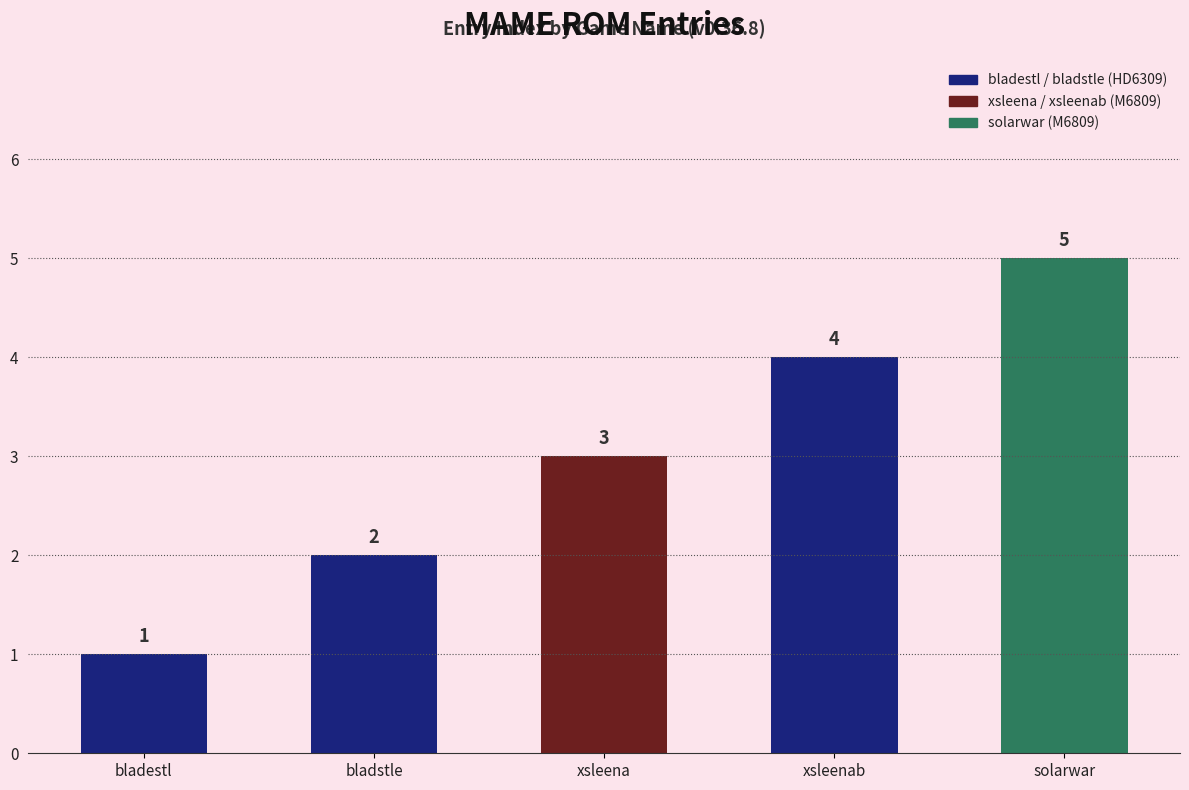

How many bars are there in total?

5